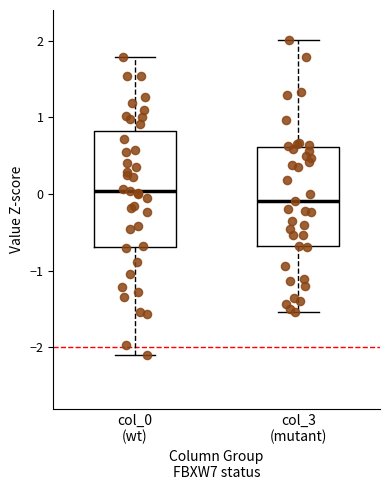

Reading left to right, read every box against the y-axis: the position of its median line, the range the box covers, and the ends of its whiskers. The values are not printed on the chart, so give them approximately, as read against the axis.

col_0 (wt): median 0.0, box -0.7 to 0.8, whiskers -2.1 to 1.8
col_3 (mutant): median -0.1, box -0.7 to 0.6, whiskers -1.5 to 2.0